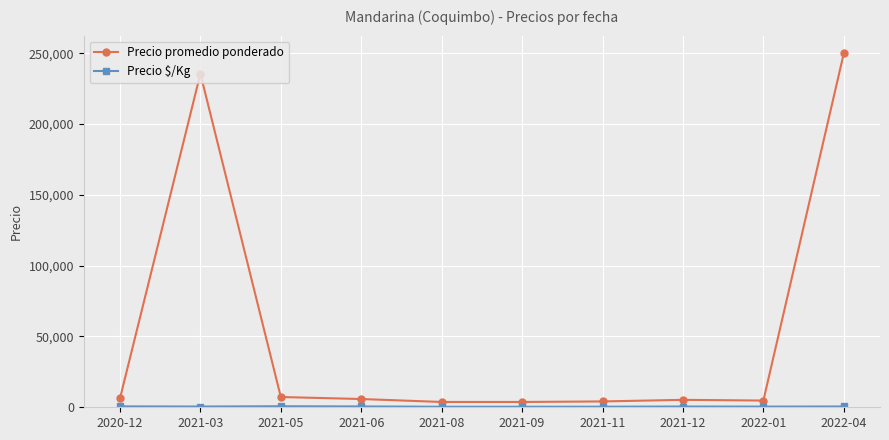

Between 2021-08 and 2022-04, which series saw the biggest shift?

Precio promedio ponderado